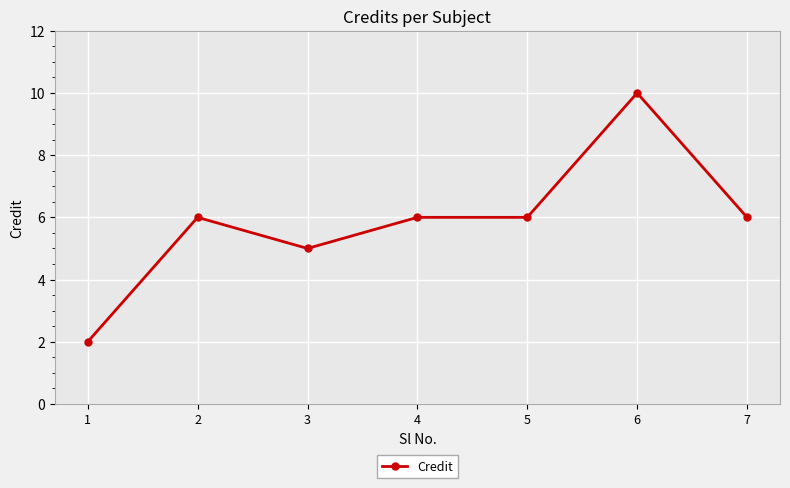

What is the ratio of the value at 2 to the value at 4?

1.0